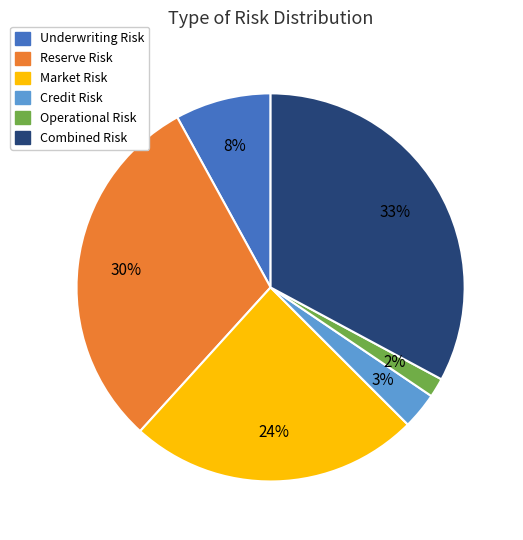

True or false: Underwriting Risk accounts for 1% of the total.

False